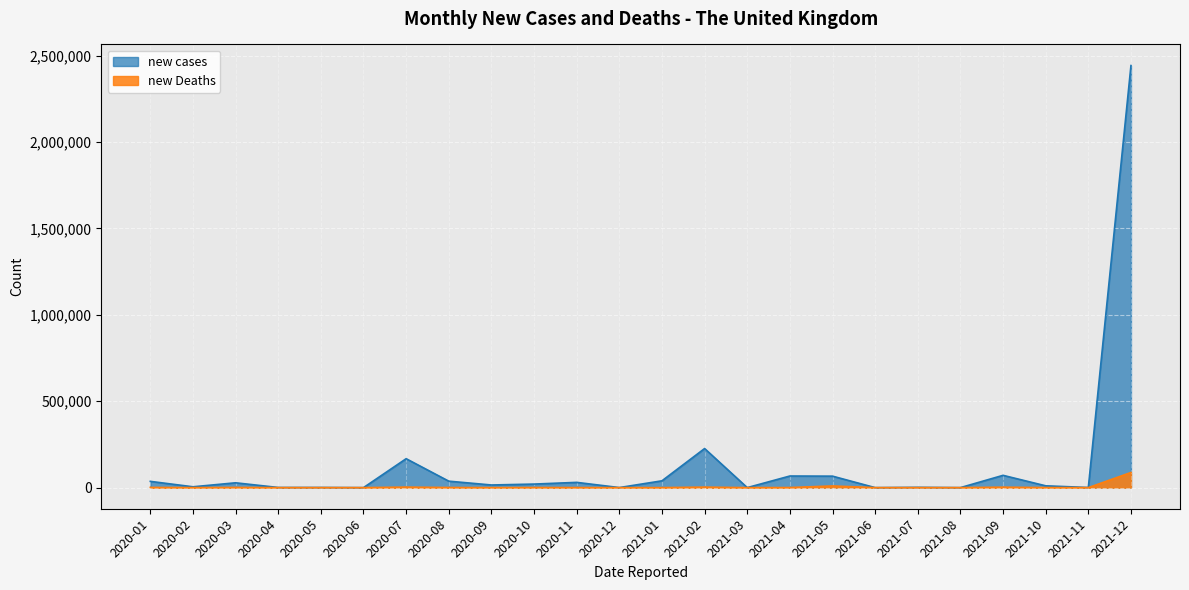

Does the chart display data point markers on the line(s)?

No